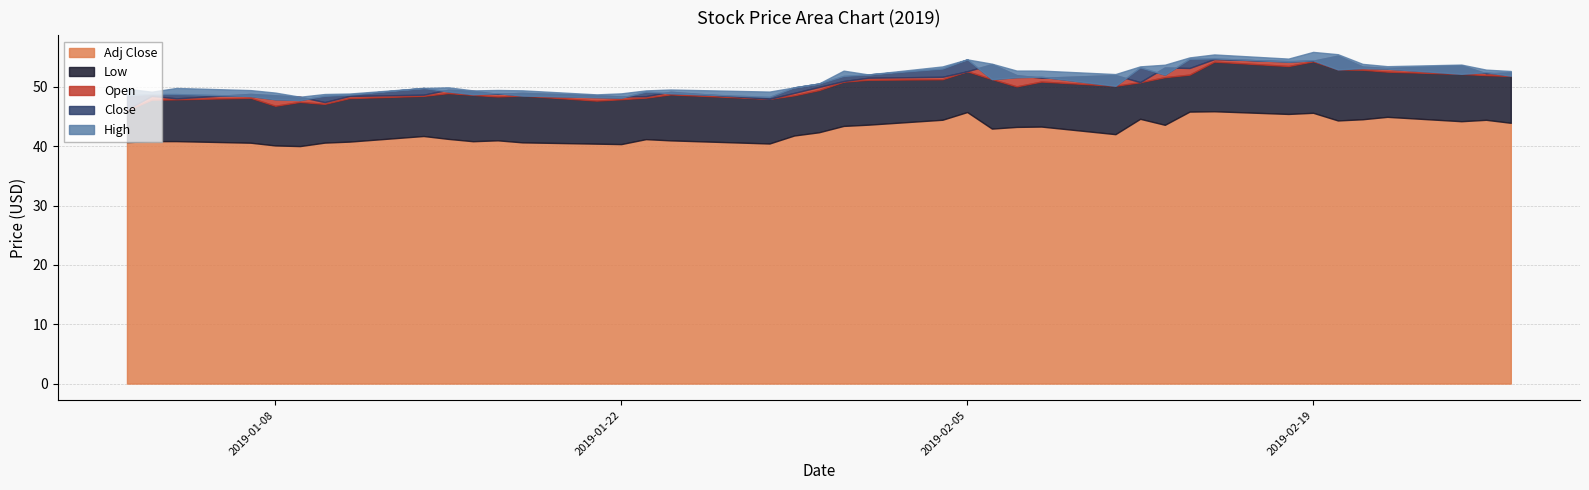

What are all the series names shown in the legend?

High, Low, Open, Close, Adj Close